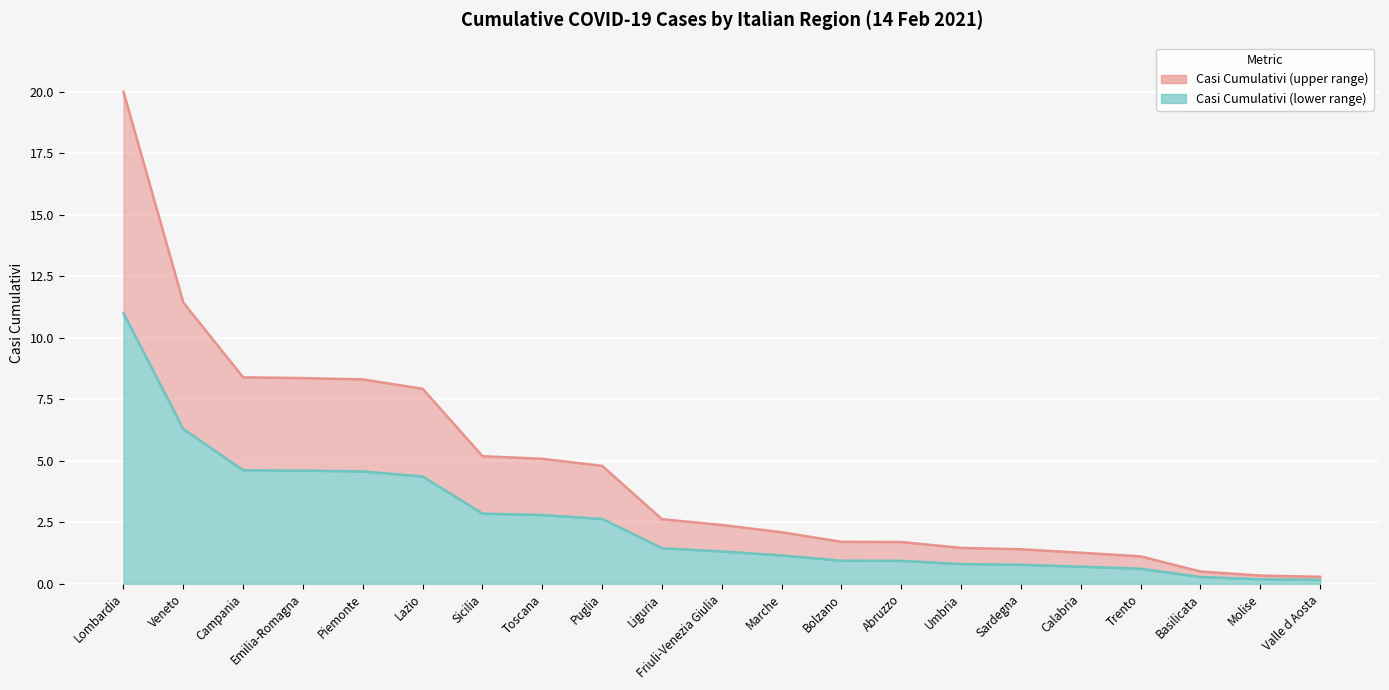

Which series has the largest total across all categories?

Upper (Regionali)